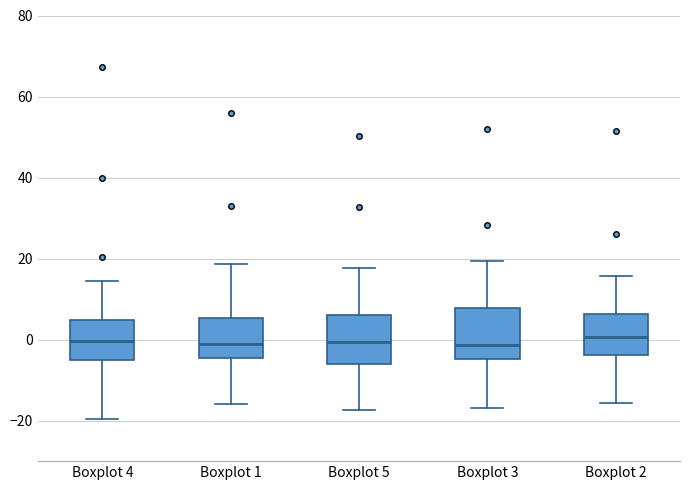

Reading left to right, transcribe this box plot: for each box, give where its median line is, the range the box spans, and where its two whiskers end, as read against the y-axis. The values are not printed on the chart, so give them approximately, as read against the axis.

Boxplot 4: median 0, box -6 to 4, whiskers -20 to 14
Boxplot 1: median -2, box -4 to 6, whiskers -16 to 18
Boxplot 5: median 0, box -6 to 6, whiskers -18 to 18
Boxplot 3: median -2, box -4 to 8, whiskers -16 to 20
Boxplot 2: median 0, box -4 to 6, whiskers -16 to 16